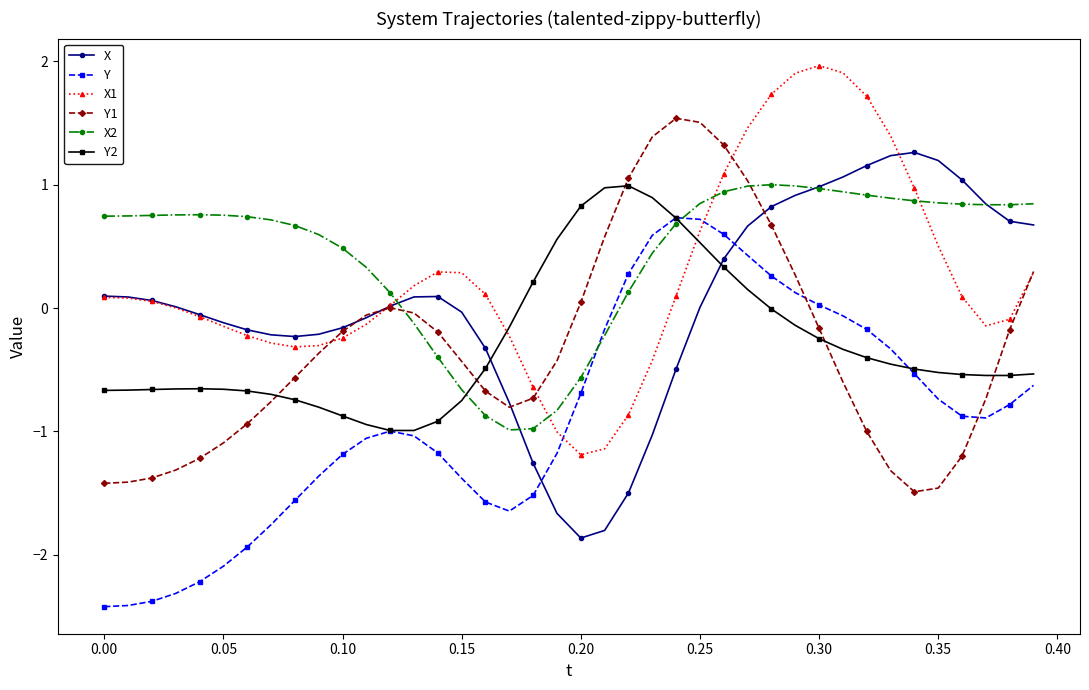

How many lines are shown in the chart?

6